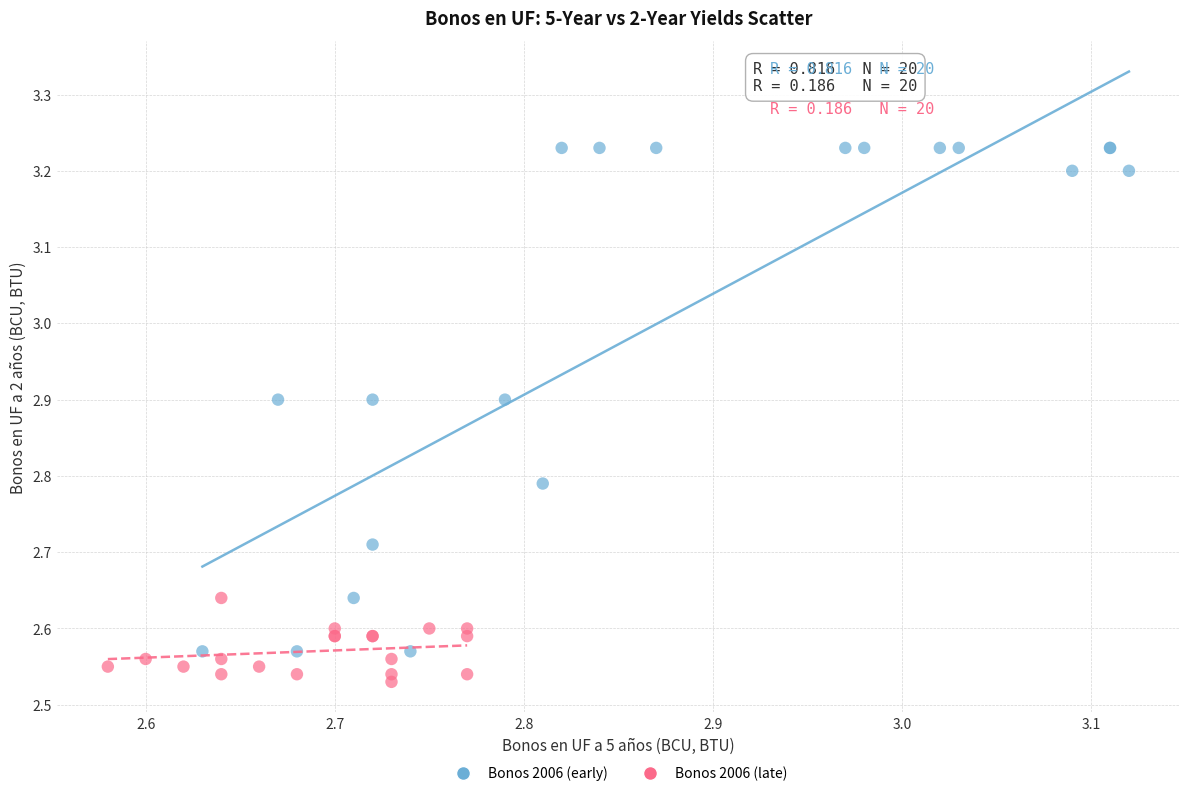

Which series reaches the minimum Y coordinate?

Bonos 2006 (late)